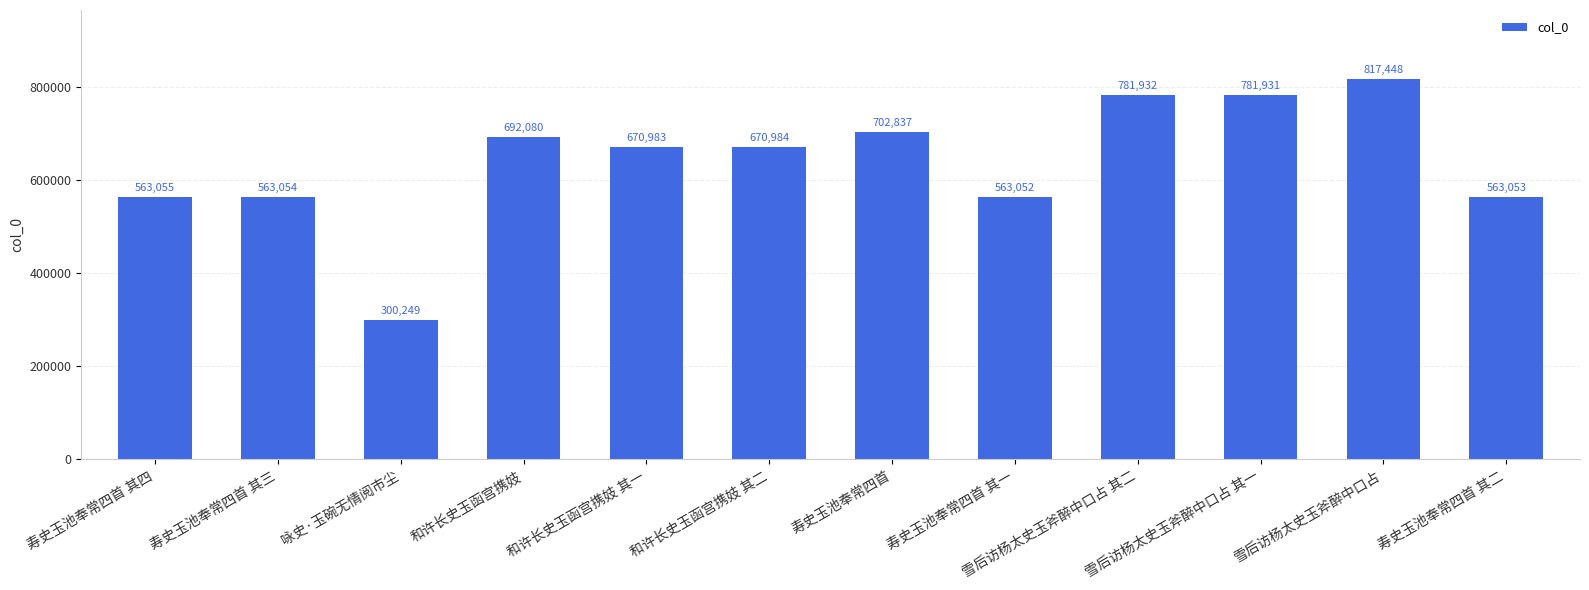

What position from the right is 寿史玉池奉常四首 其二?

1